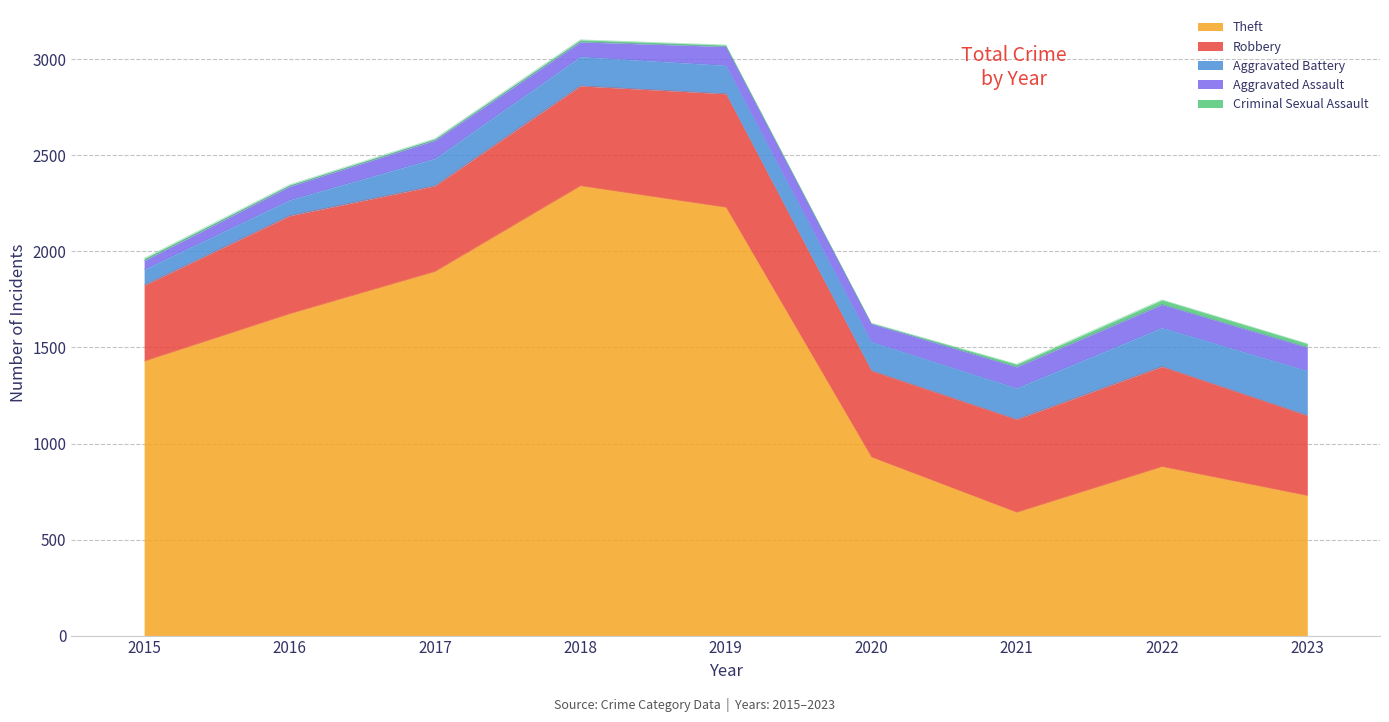

The Aggravated Battery series shows 148 at 2019. True or false?

True